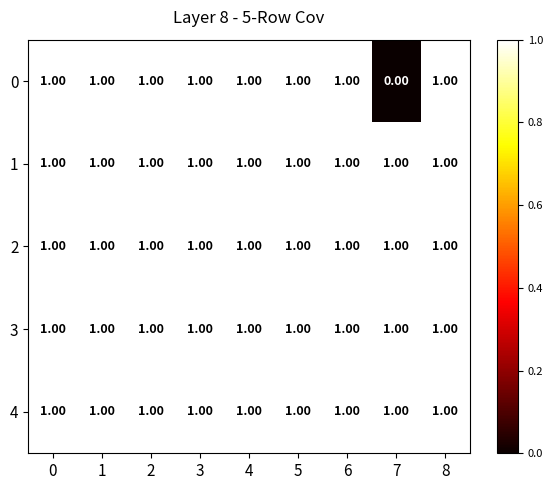

What is the total value across all series at 8?

5